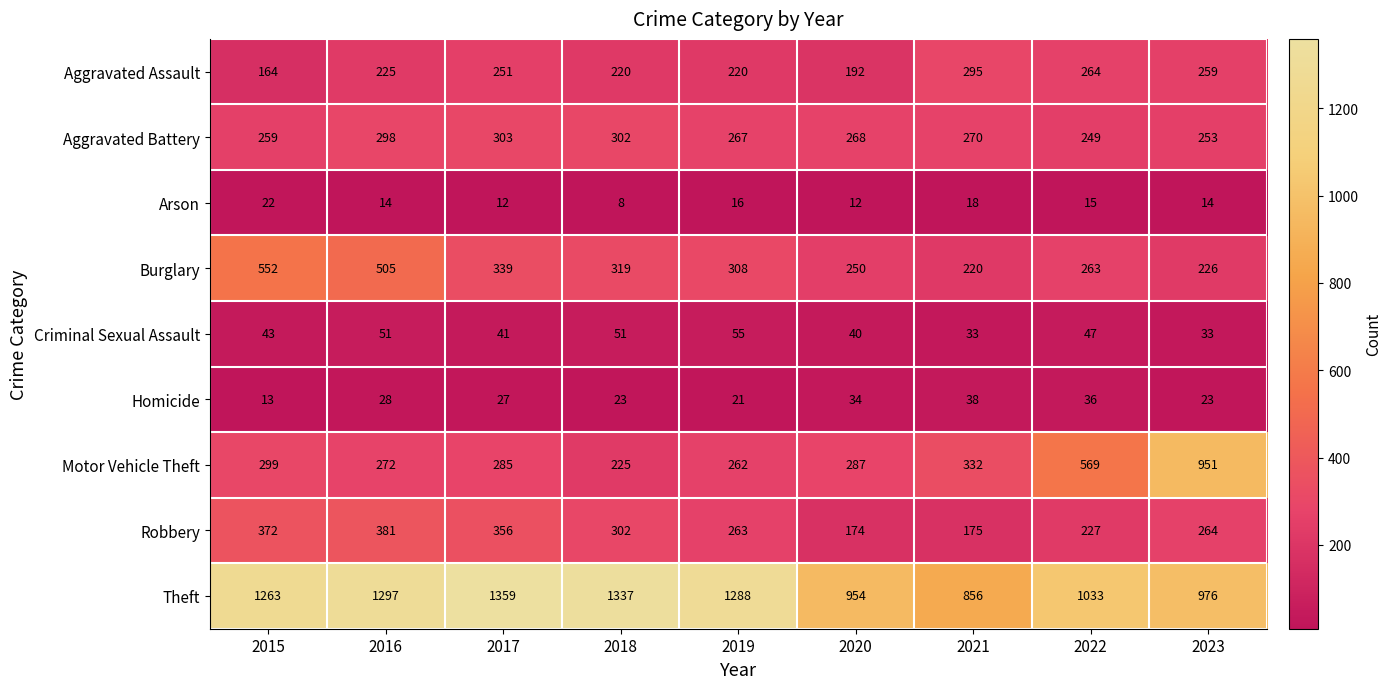

Count the number of categories in the chart.

9